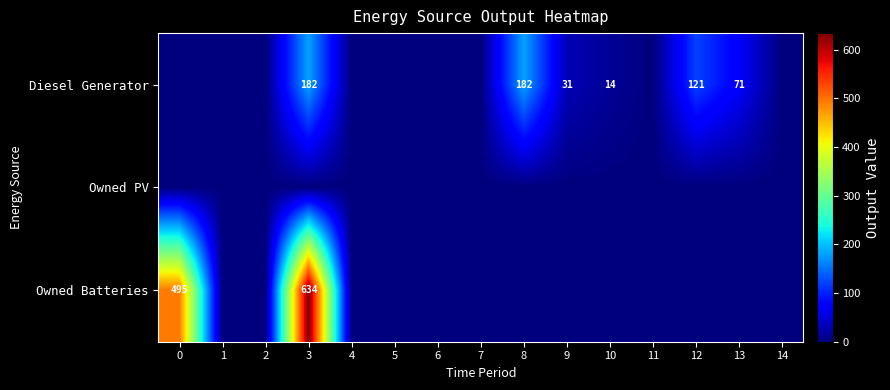

What is the maximum value shown in the chart?

634